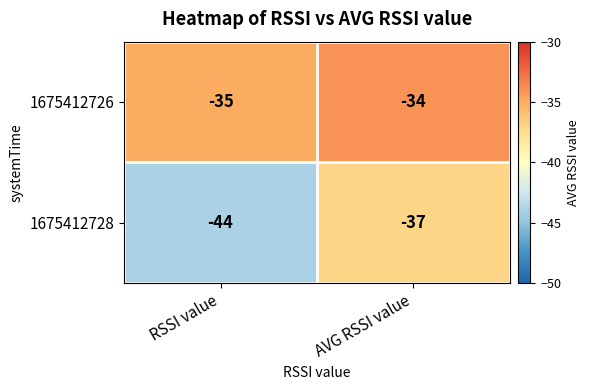

Between RSSI value and AVG RSSI value, which series saw the biggest shift?

1675412728